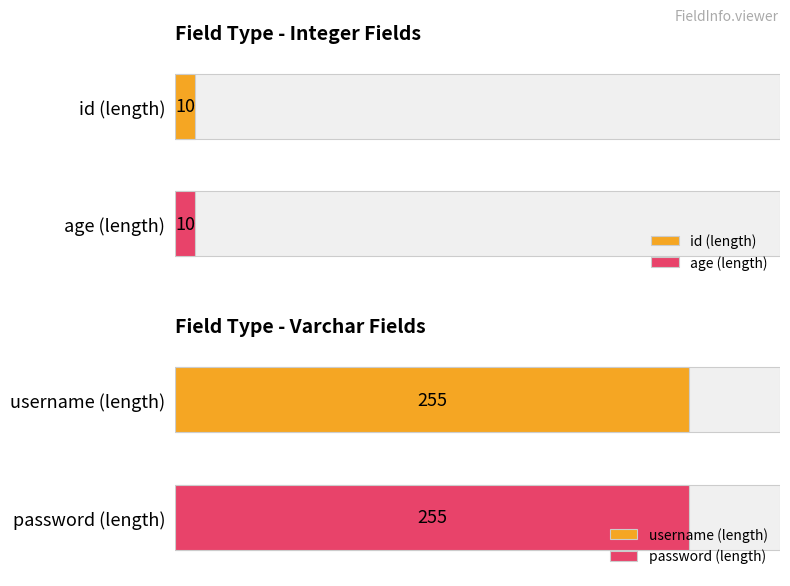

What is the difference between the maximum and minimum values in the Length series?

245